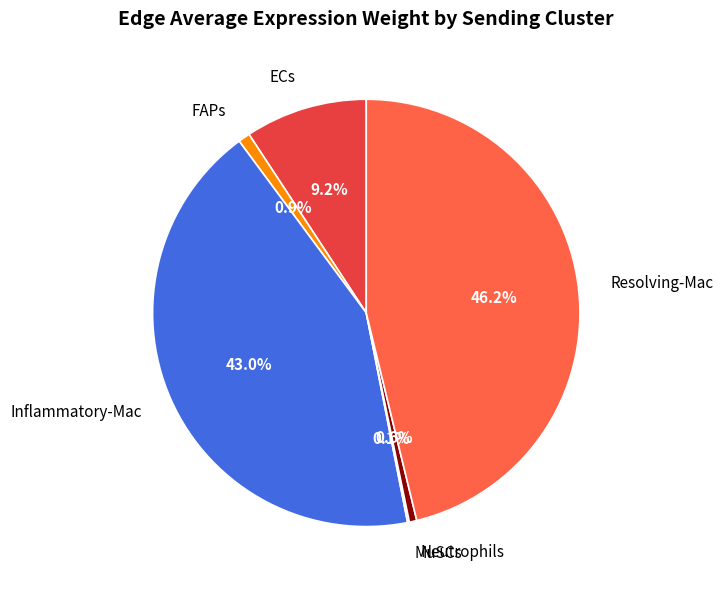

Is it true that FAPs is 15% of the pie?

False